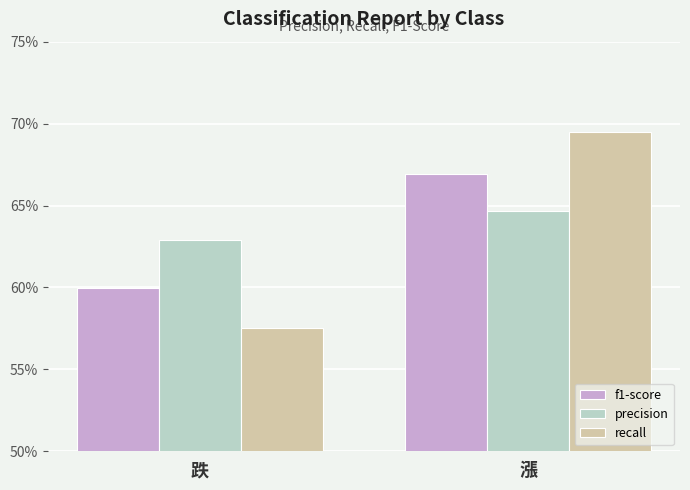

Where is precision nearest to the value 0?

跌